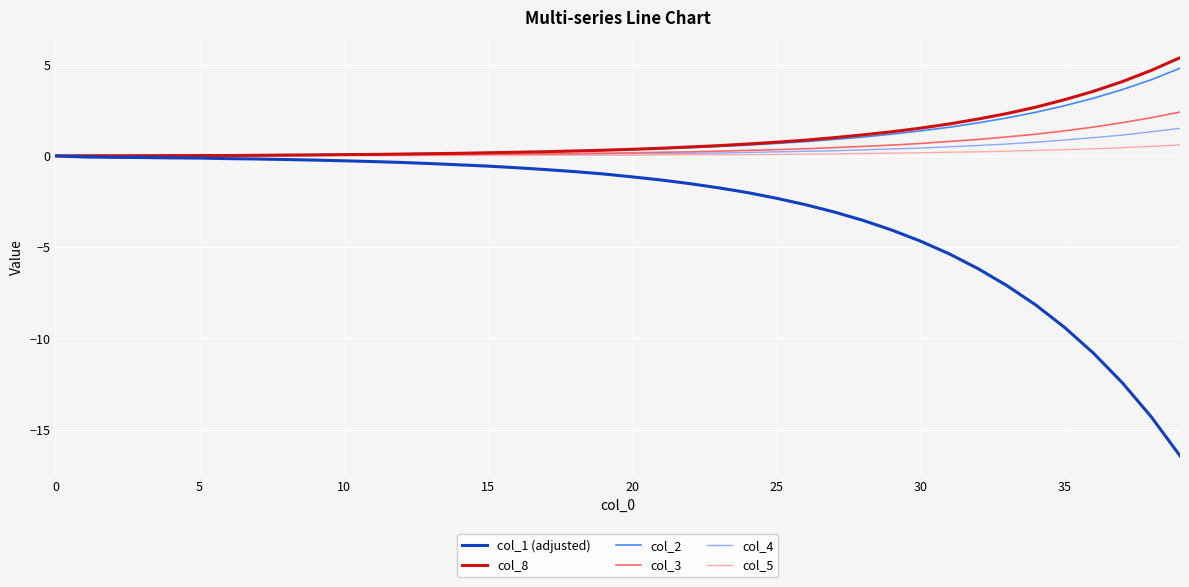

How many distinct data groups are displayed?

6